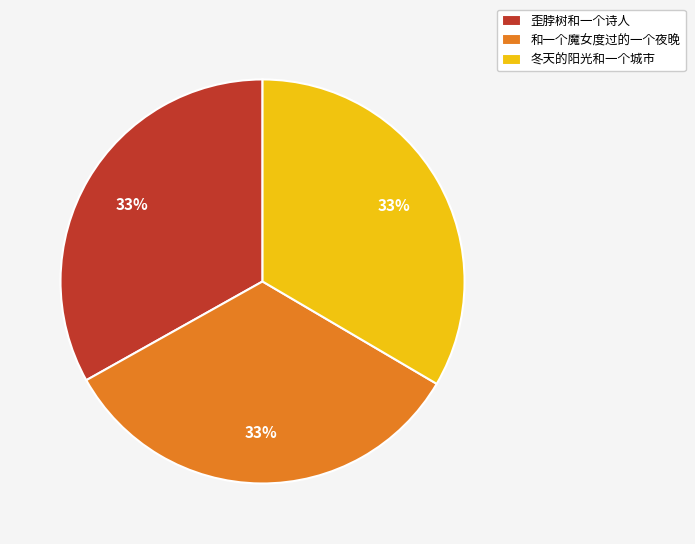

Is 冬天的阳光和一个城市 the majority of the pie?

No